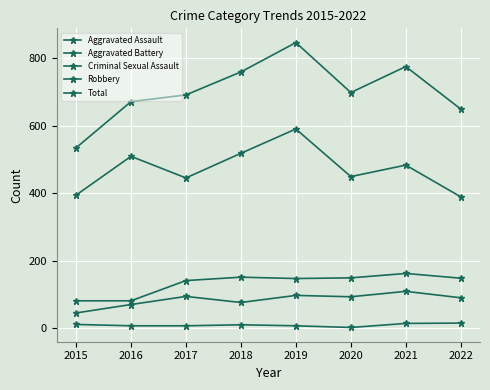

Which series has the widest spread of values?

Total